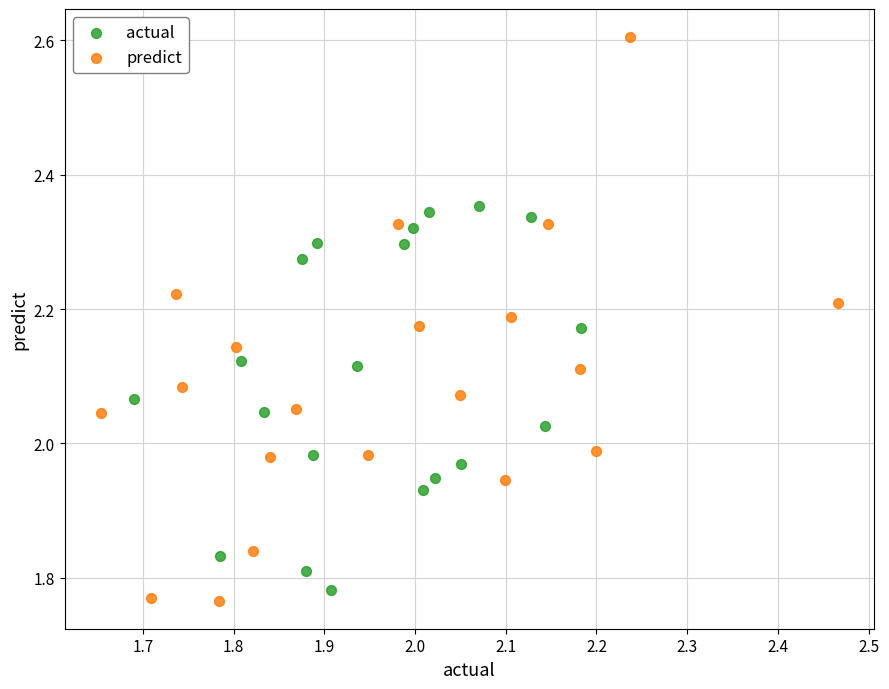

Which series has the widest spread of Y values?

predict